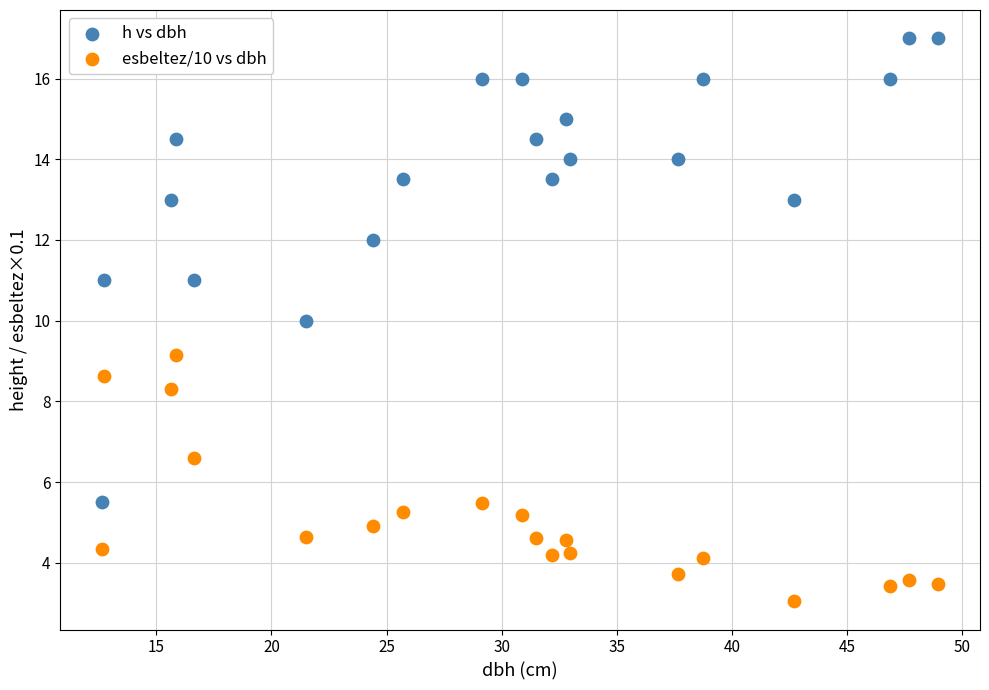

Which series reaches the minimum Y coordinate?

esbeltez/10 vs dbh